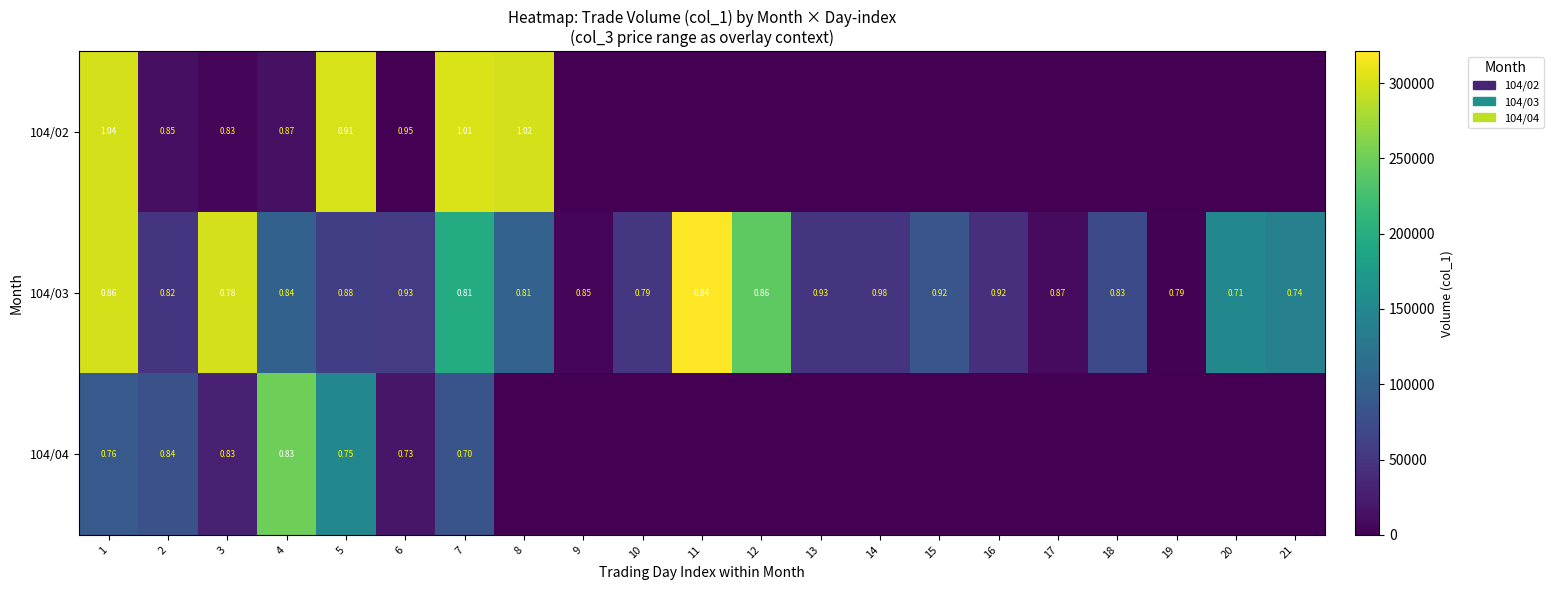

At how many categories does at least one series exceed 287755?

6